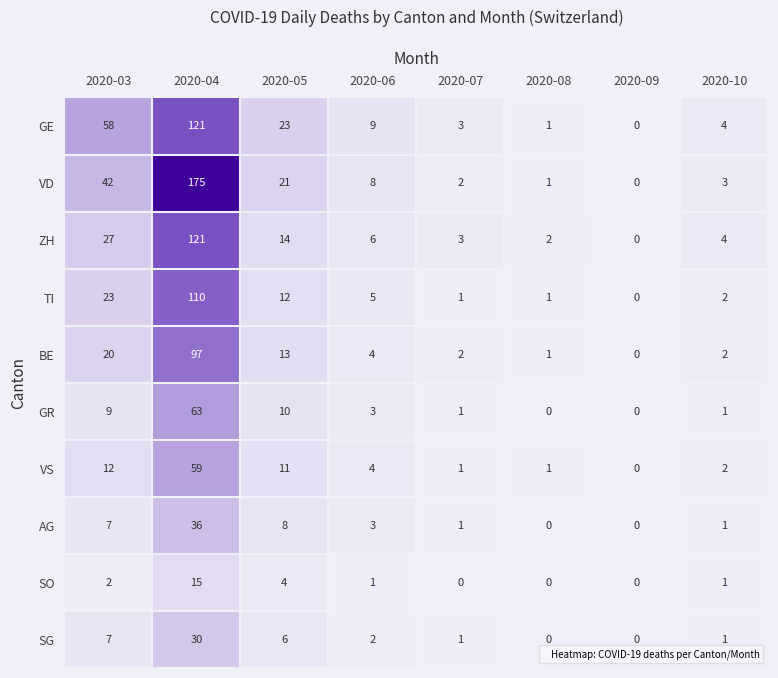

How many values in the SG series are below 2?

4